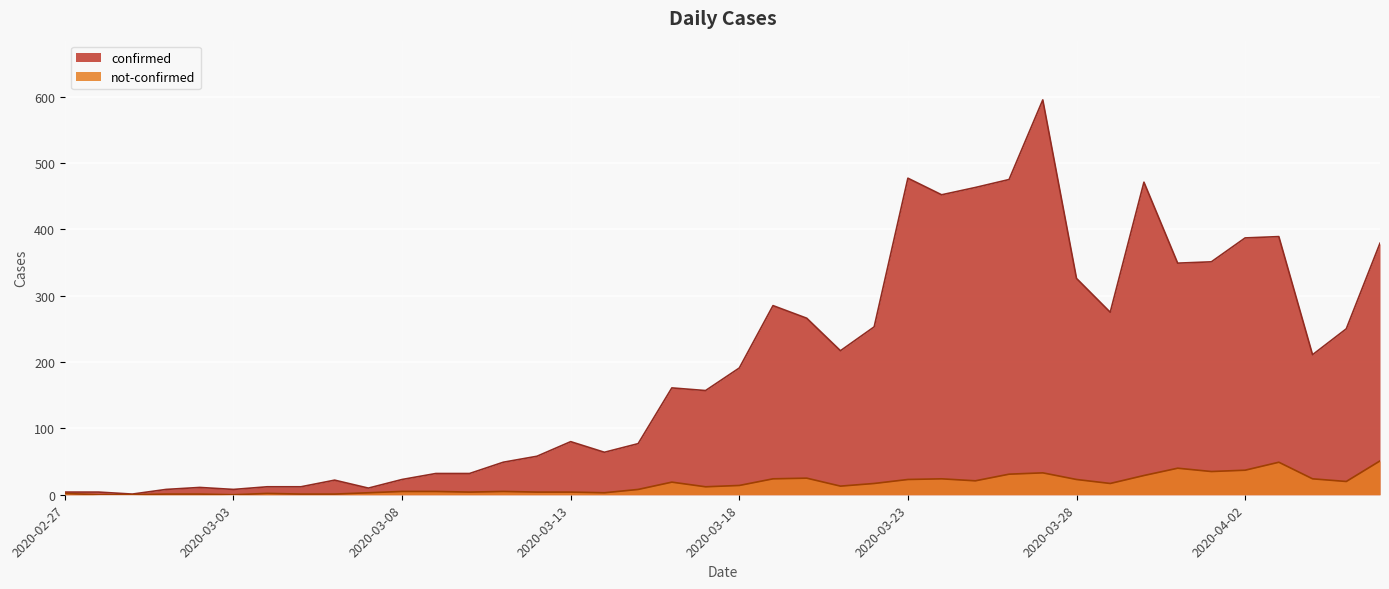

At which category does not-confirmed reach its first local peak?

2020-03-04